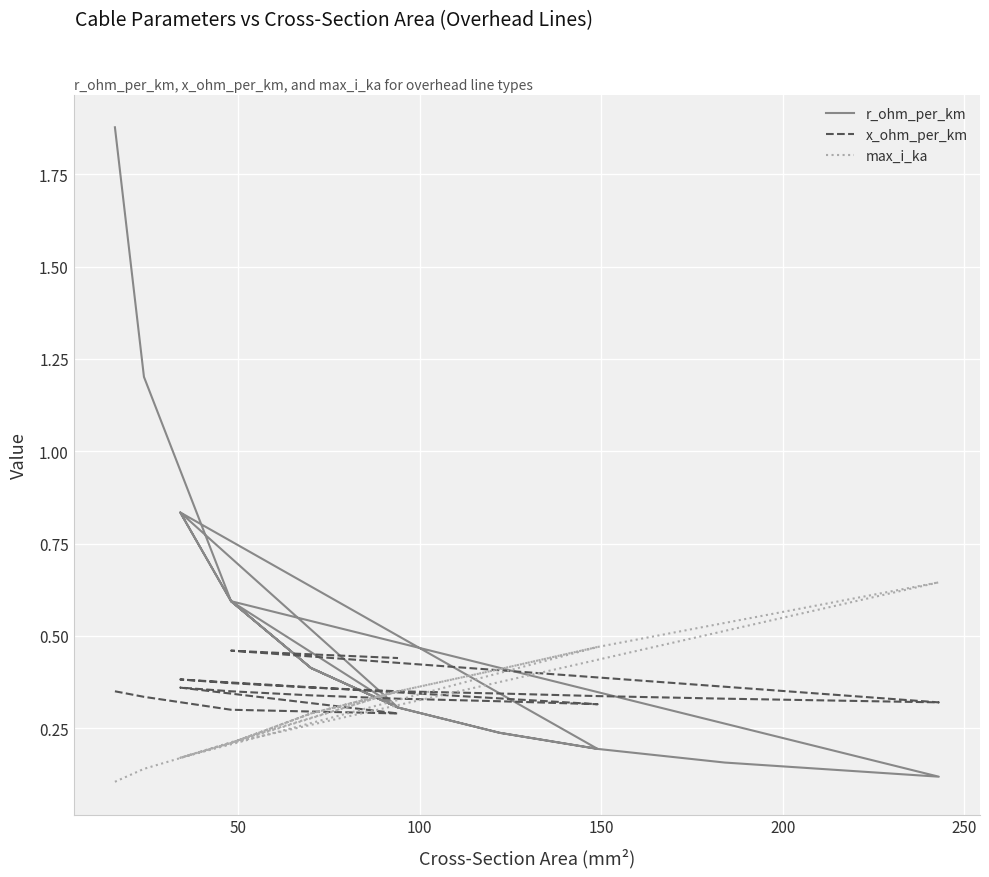

The value of x_ohm_per_km at 15 is 0.5. True or false?

False